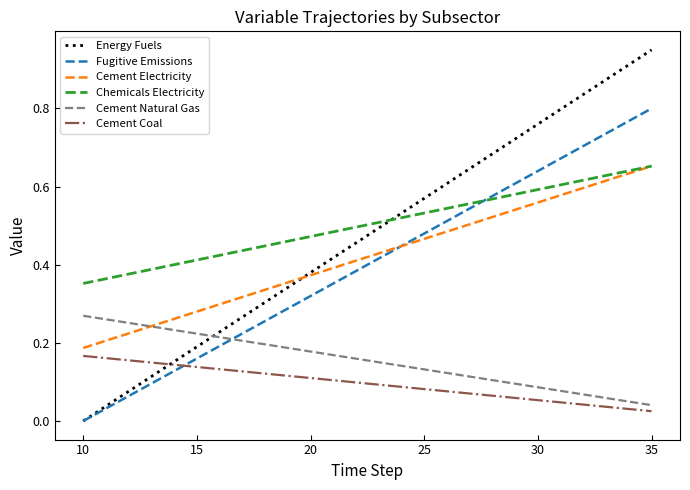

True or false: Energy Fuels and Chemicals Electricity cross at least once.

True